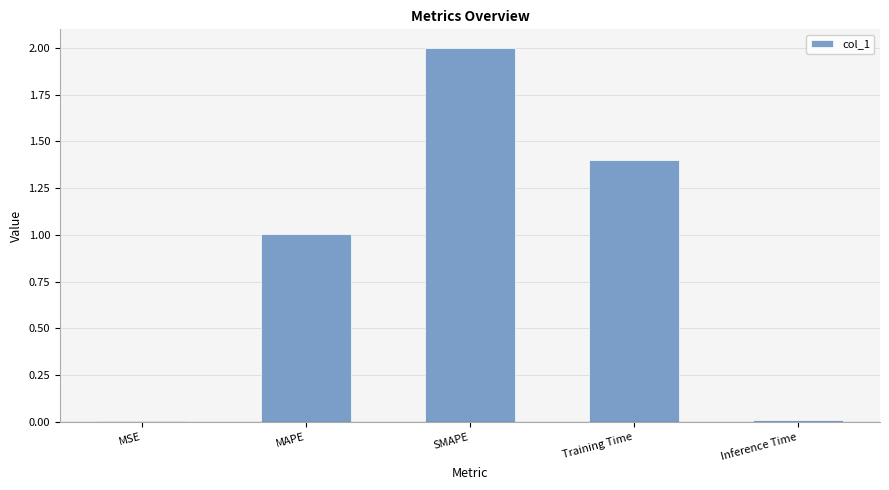

What is the approximate value at MAPE?

1.0